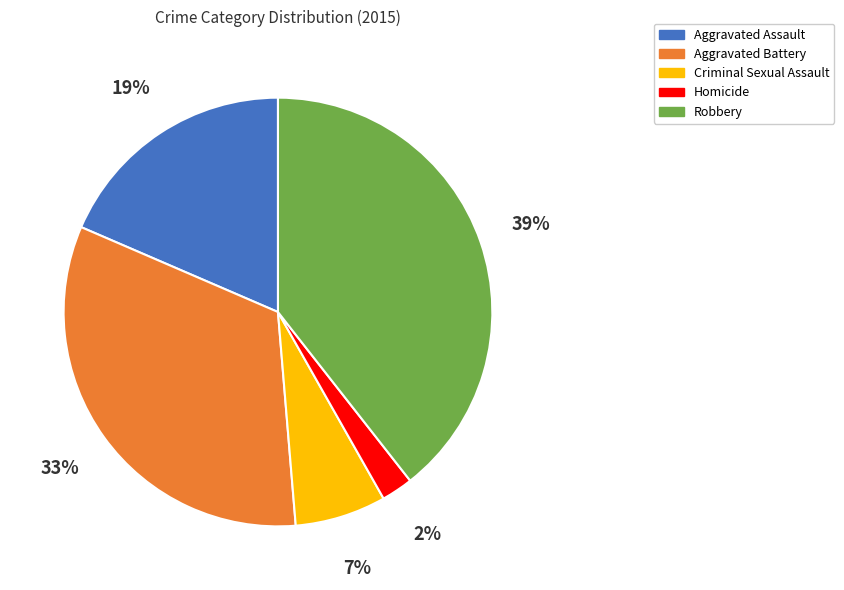

To the nearest percent, what is the difference between the Robbery and Homicide slice percentages?

37%